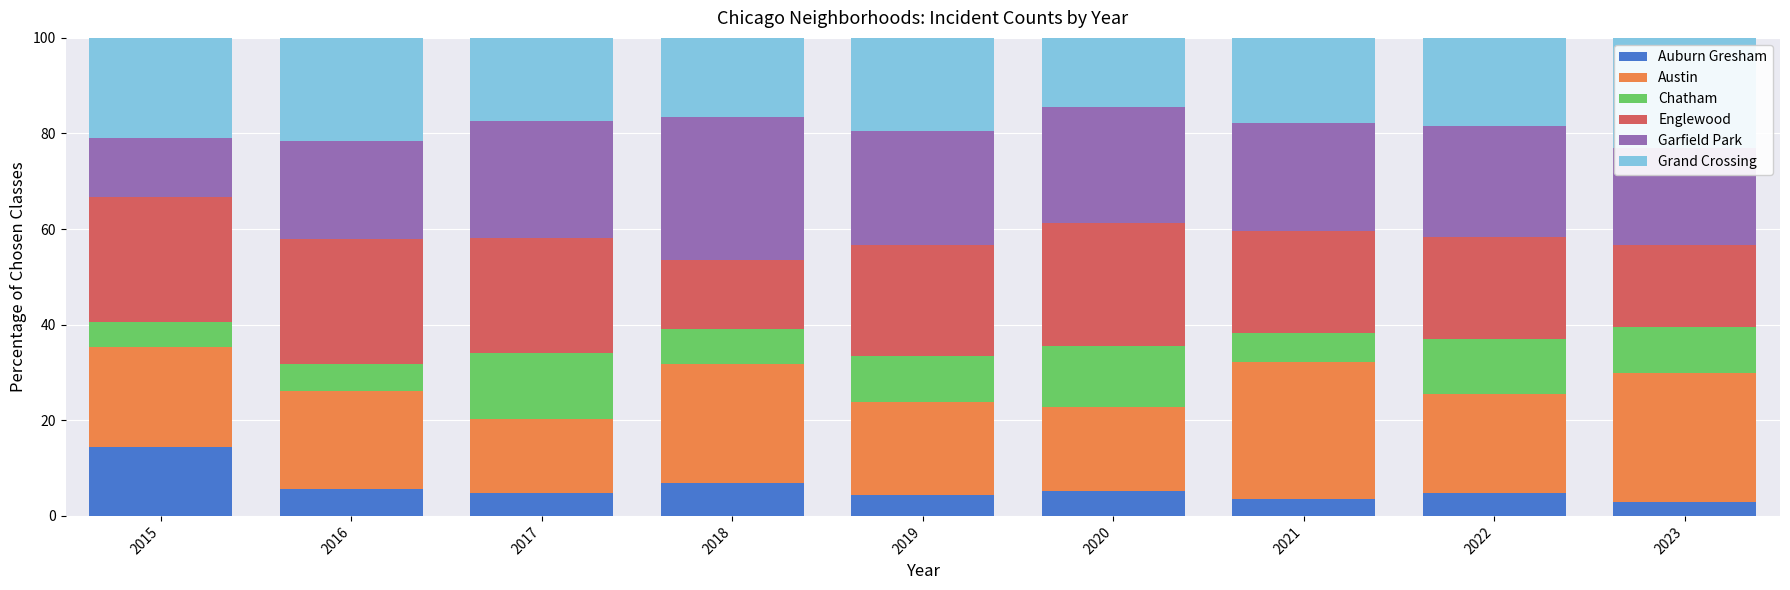

What is the total value across all series at 2017?

100.0